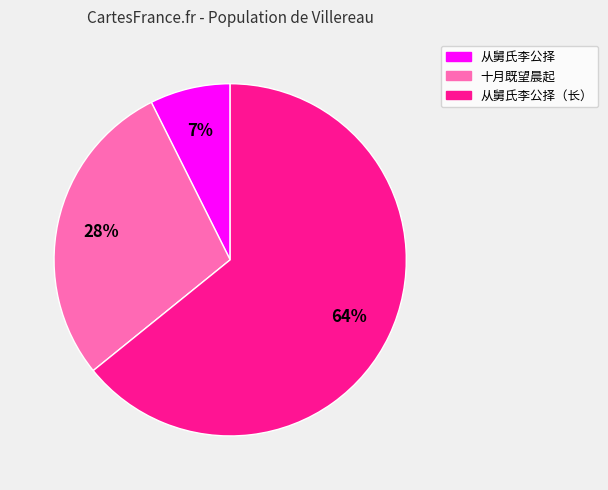

To the nearest percent, what is the average slice percentage?

33%